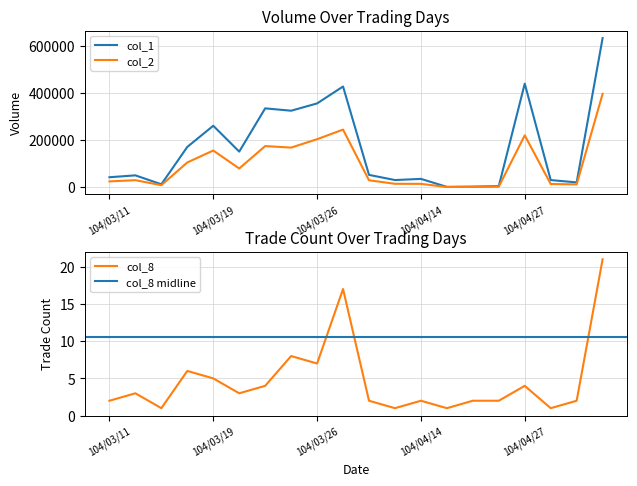

What is the greatest value displayed?

634000